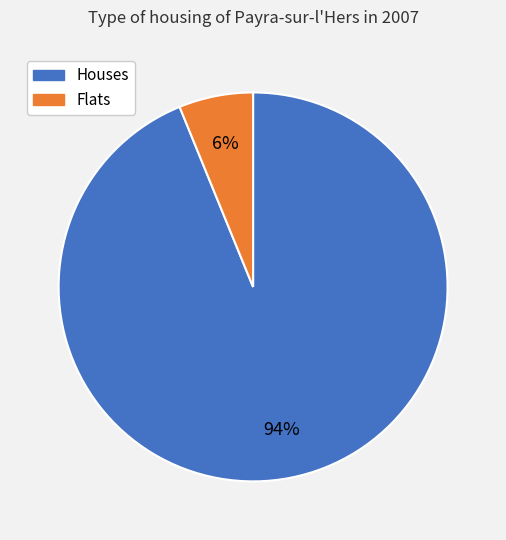

Is it true that Flats is 6% of the pie?

True